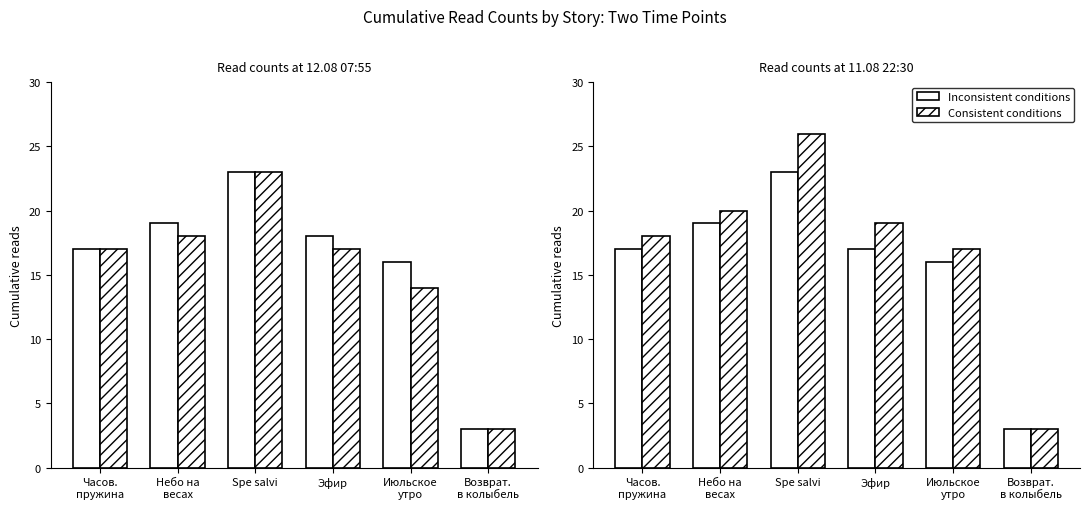

What is the value of the Consistent conditions bar at the 2nd from the left?

20